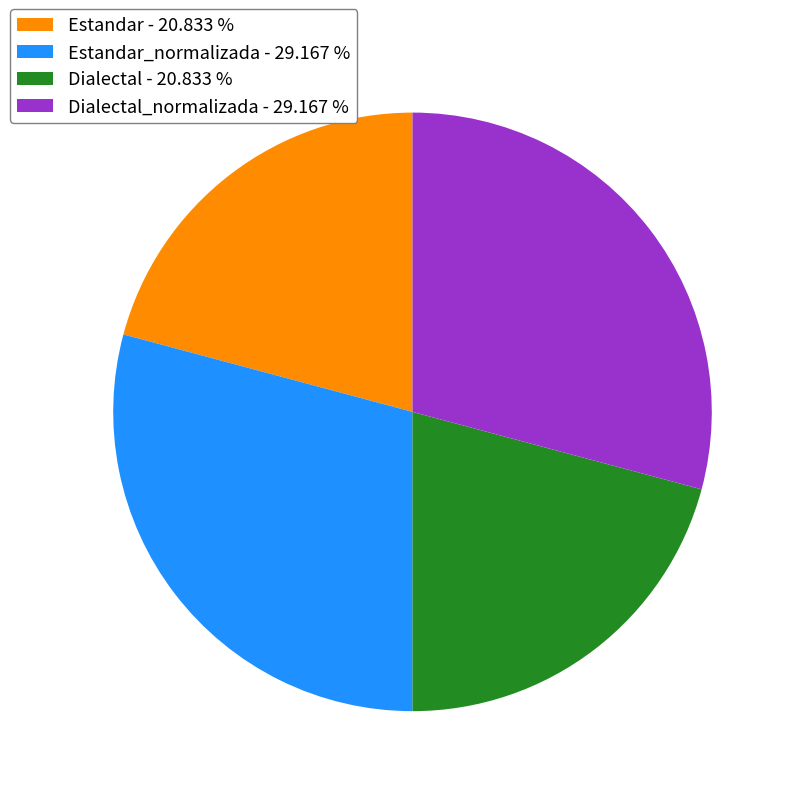

Is the sum of Estandar - 20.833 % and Dialectal - 20.833 % greater than half?

No